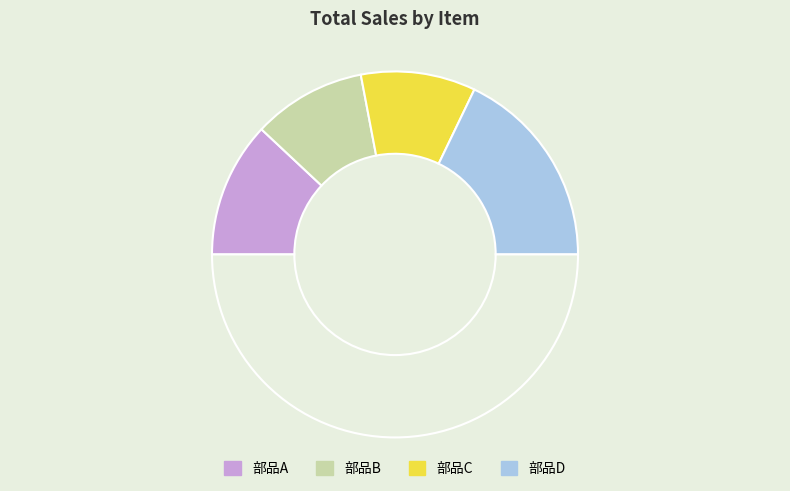

Is there a majority slice in this chart?

No